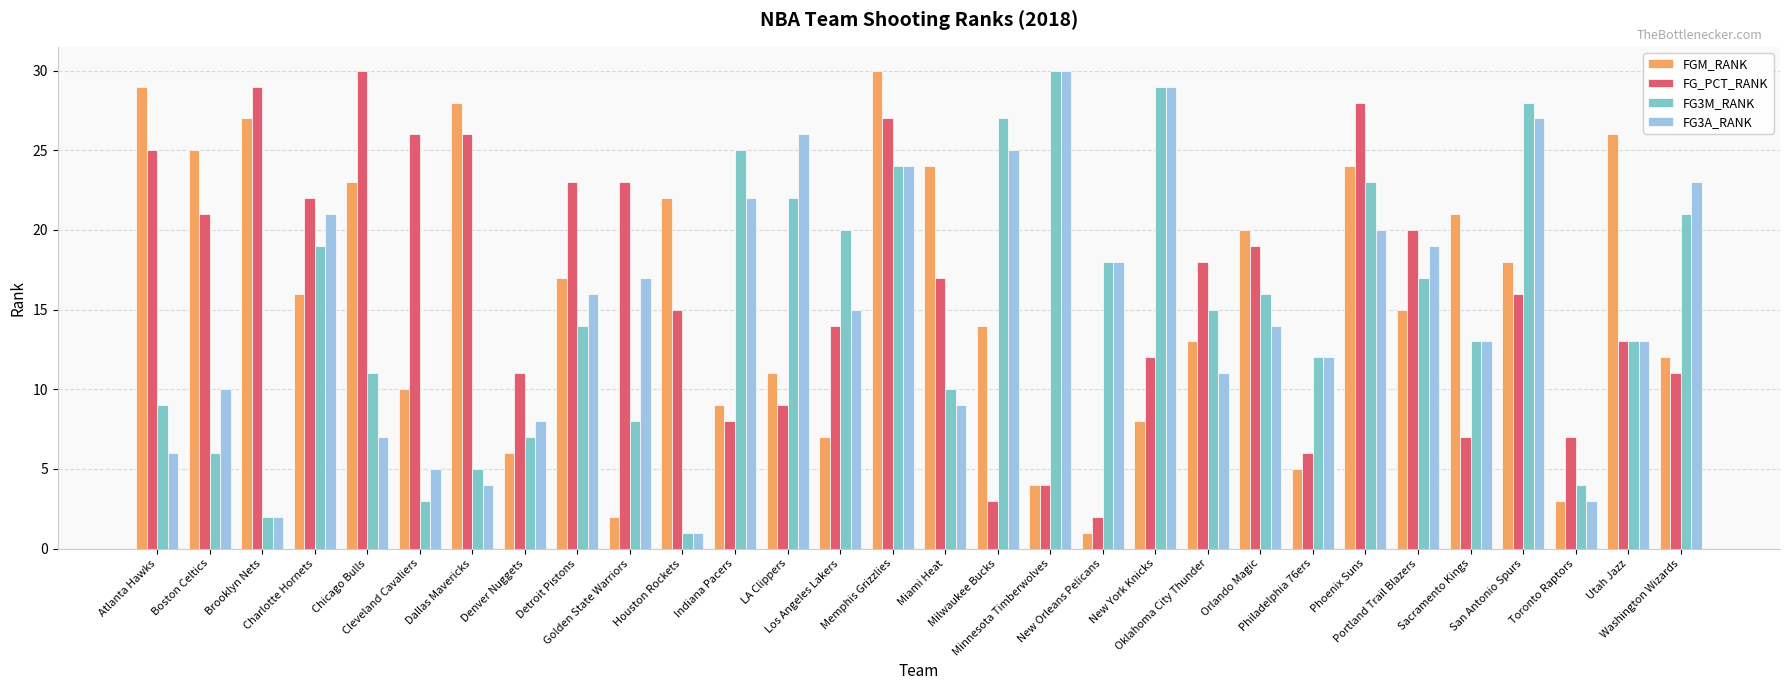

Which series changed the most between Atlanta Hawks and Toronto Raptors?

FGM_RANK